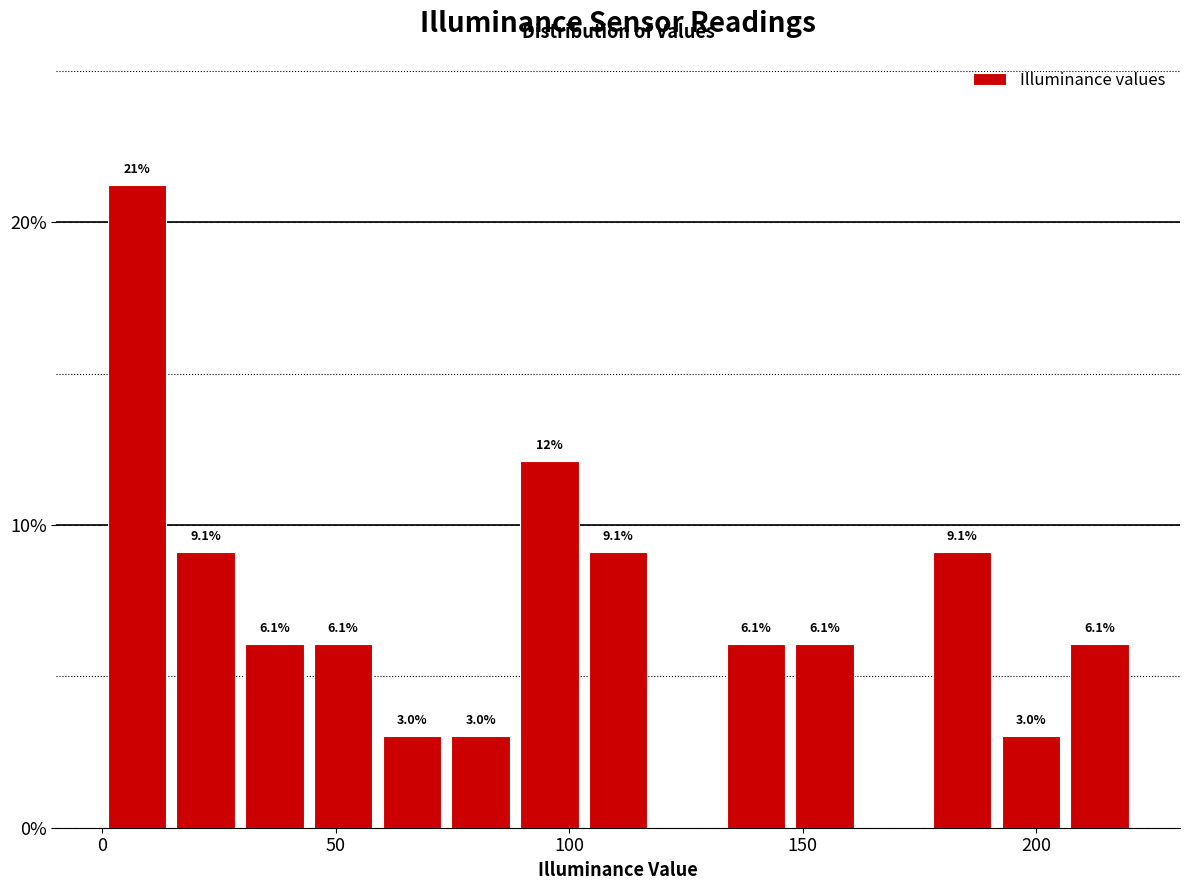

Around what value on the x-axis is the tallest bar? Give the approximate position of its centre, as read against the axis.

5